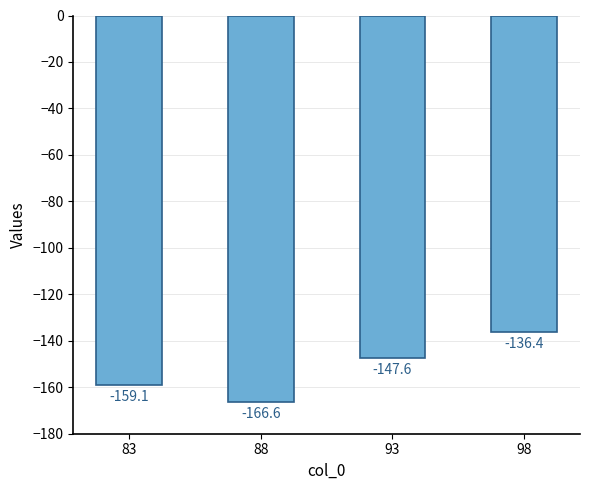

Which has a higher value, 93 or 83?

93